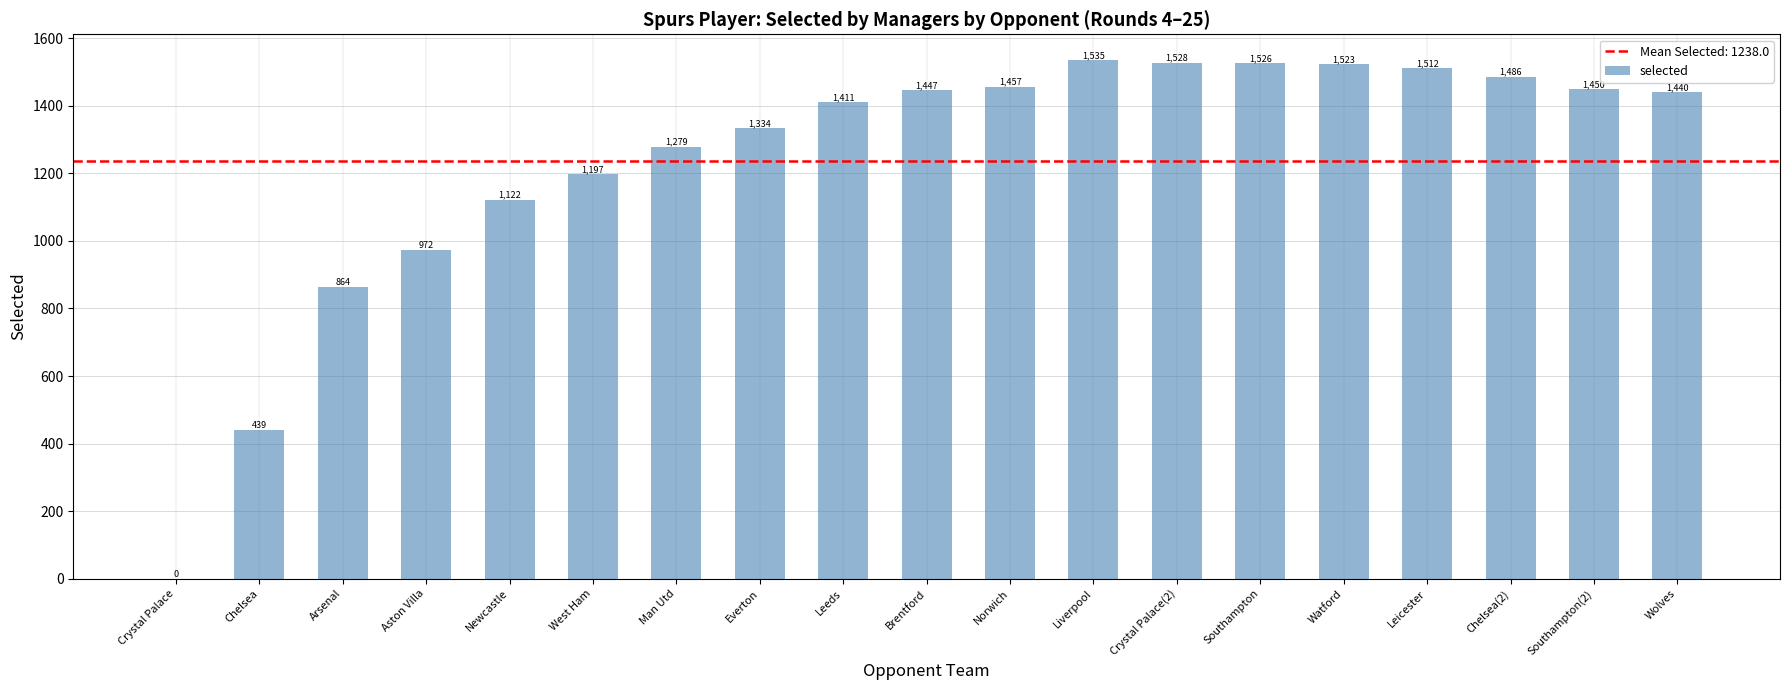

What is the difference between the values at West Ham and Wolves?

243